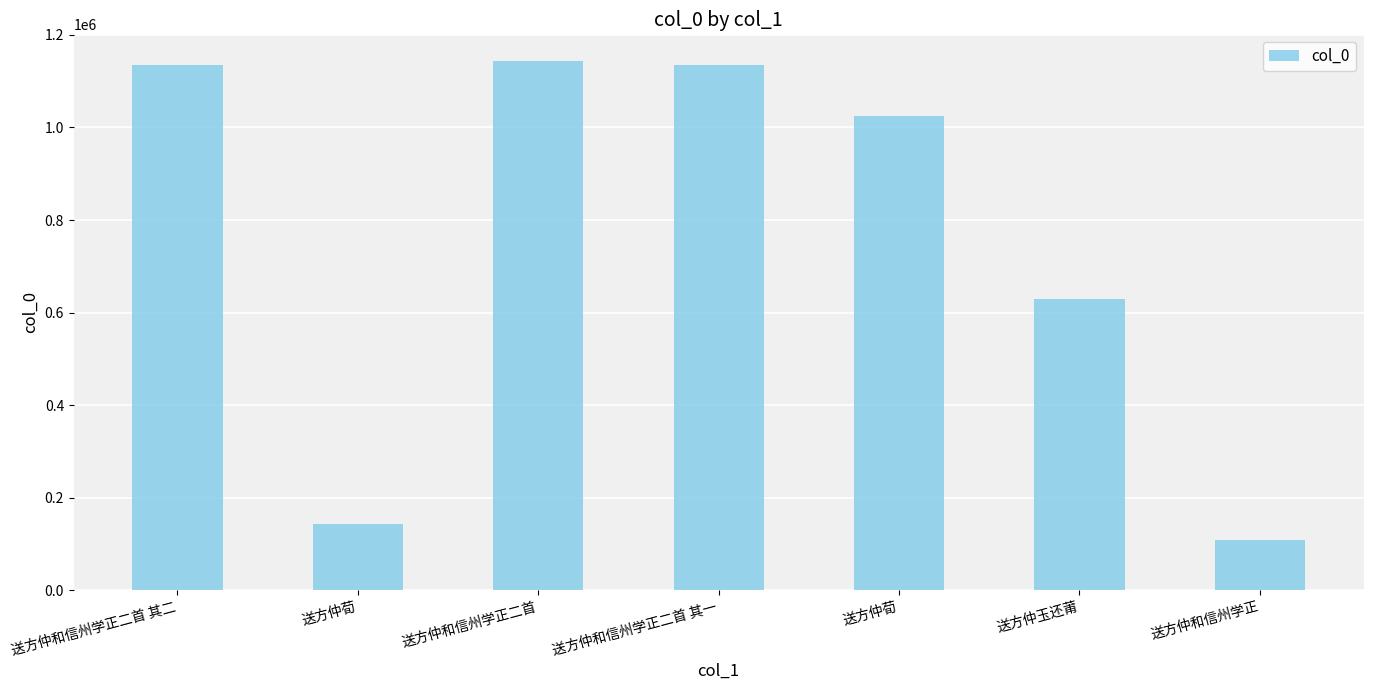

The chart shows a value of 108215 at 送方仲和信州学正. True or false?

True